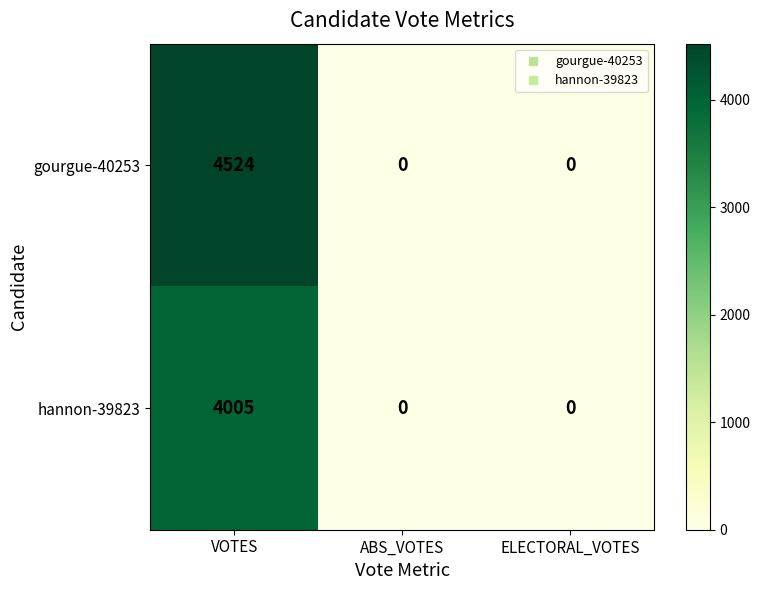

Reading left to right, transcribe all the data shown in this chart.

gourgue-40253: 4524	0	0
hannon-39823: 4005	0	0